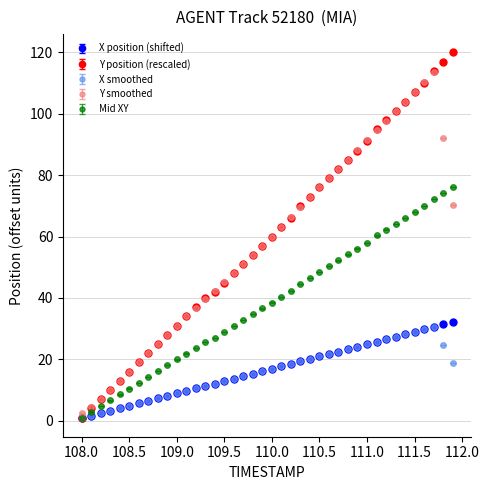

True or false: Y position (rescaled) has more than 2 points higher than both neighbors.

False